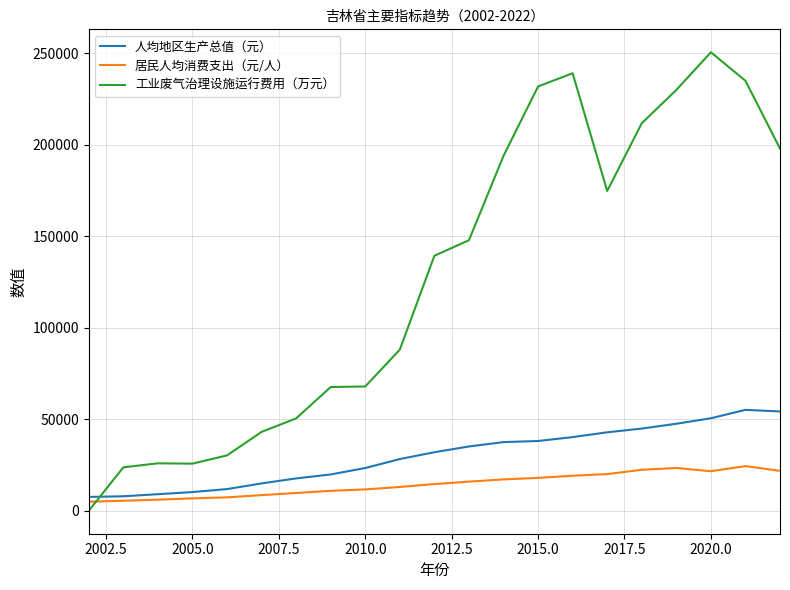

True or false: 居民人均消费支出（元/人） and 人均地区生产总值（元） cross at least once.

False